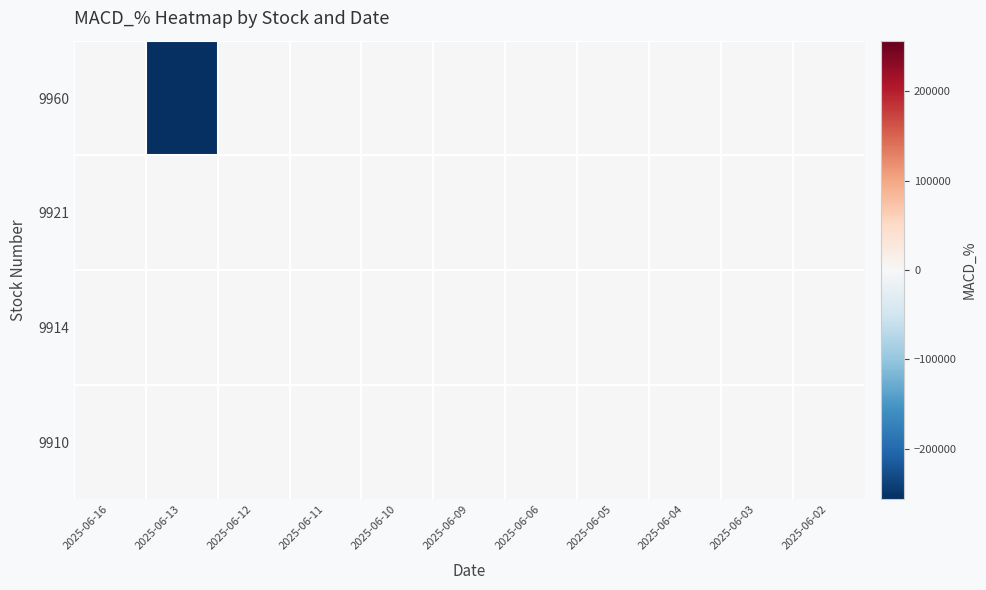

What is the total value across all series at 2025-06-05?

-88.1